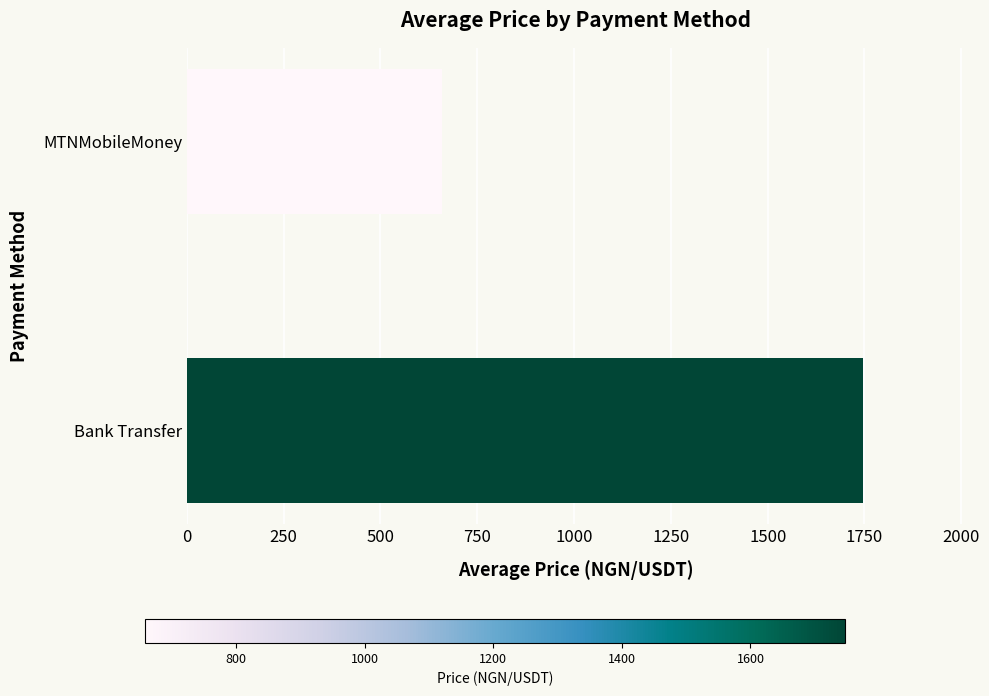

What is the sum of all values?

2405.4